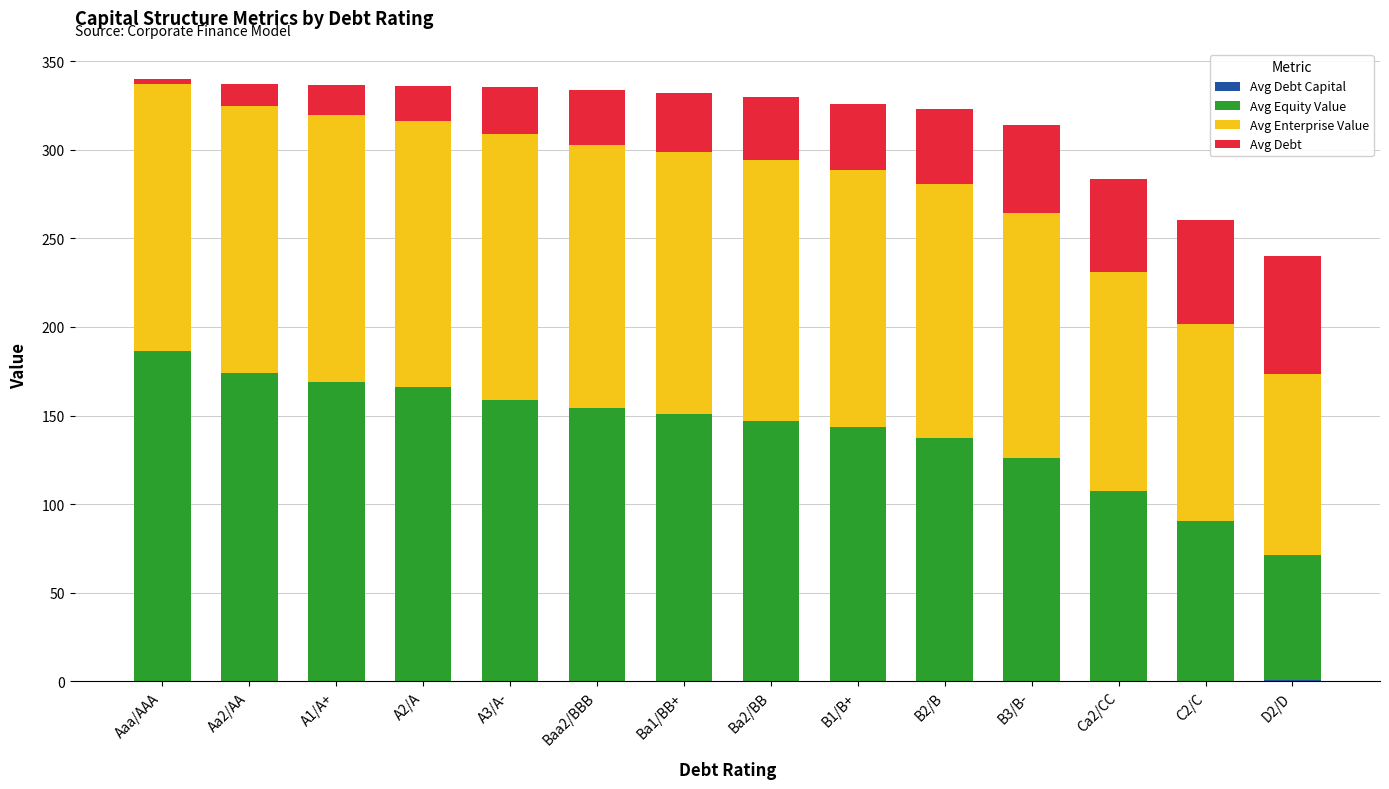

What is the label of the 14th bar from the left?

D2/D